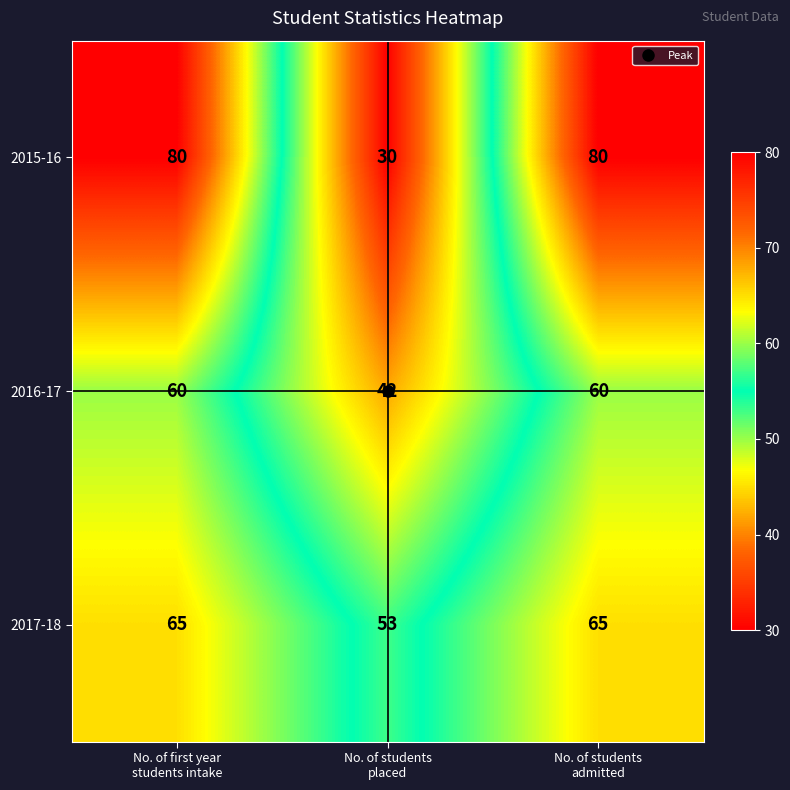

Rank the series by their average value, from lowest to highest.

2016-17, 2017-18, 2015-16